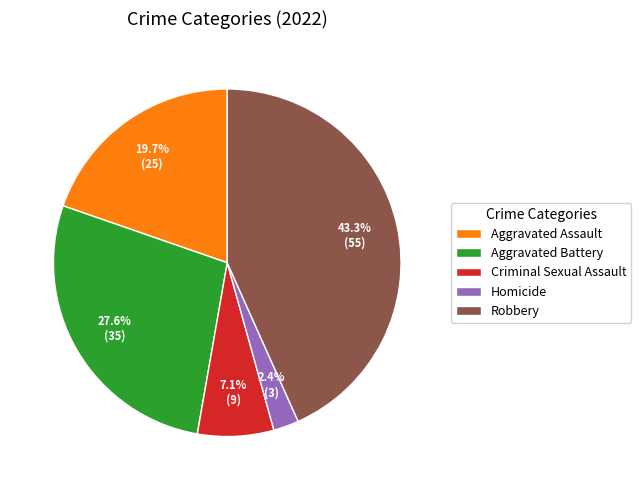

How many segments does this pie chart have?

5